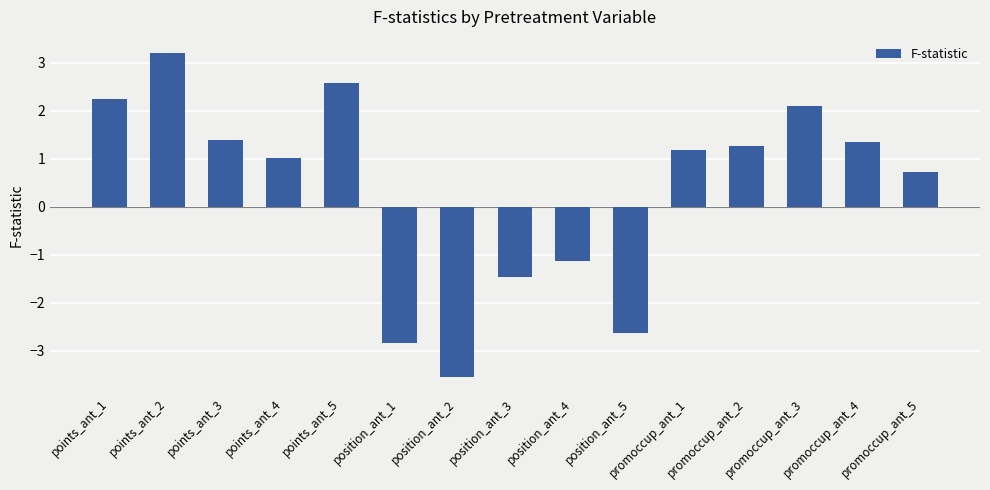

Reading left to right, what are all the values shown in this chart?

2.2	3.2	1.4	1.0	2.6	-2.8	-3.5	-1.5	-1.1	-2.6	1.2	1.3	2.1	1.4	0.7